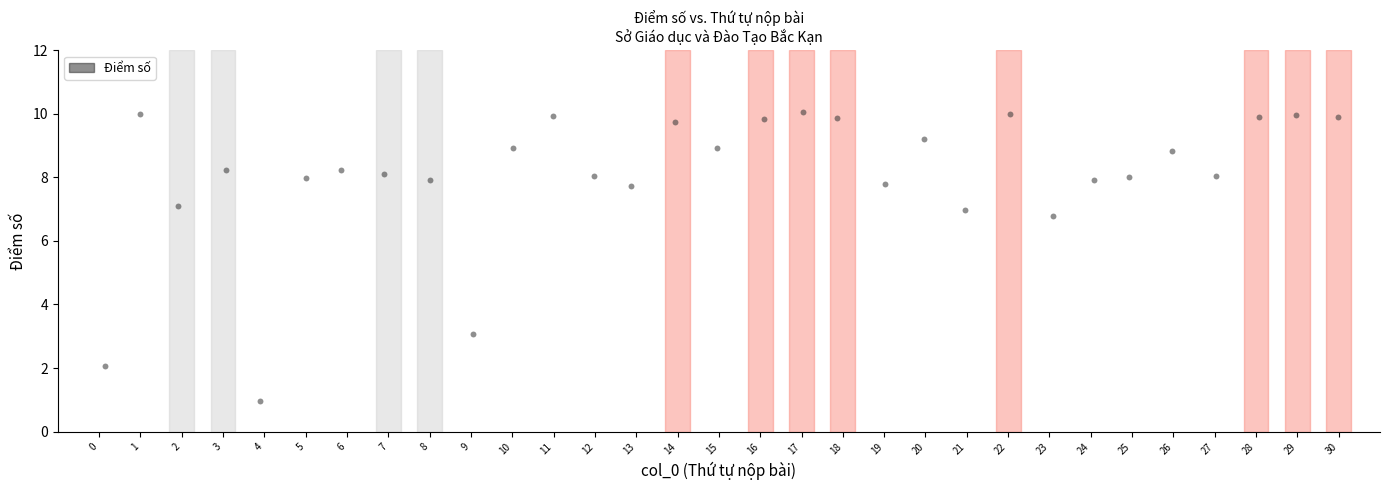

What is the range of X values (max minus min)?

29.8